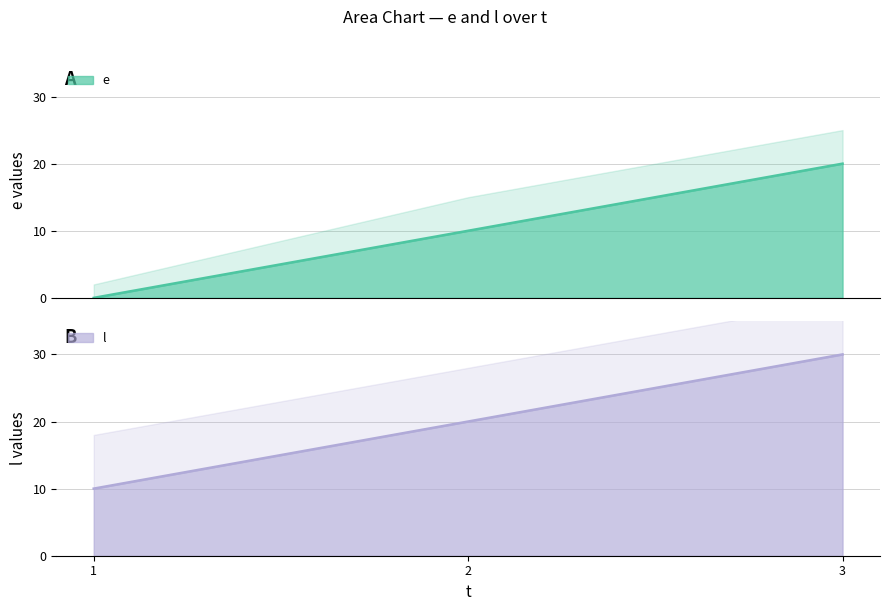

What is the greatest value displayed?

30